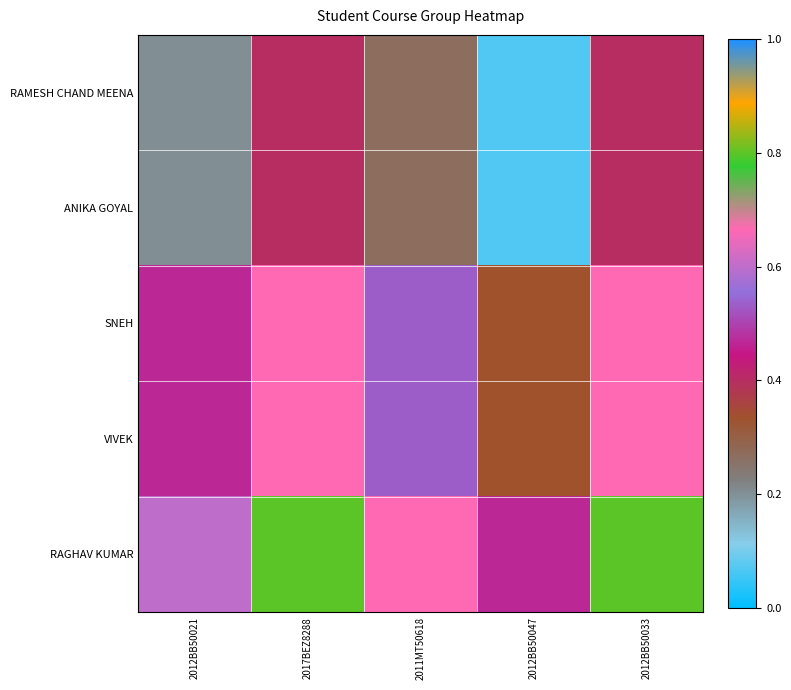

Reading left to right, list all the values displayed in this chart.

RAMESH CHAND MEENA: 2012BB50021=0.2	2017BEZ8288=0.4	2011MT50618=0.3	2012BB50047=0.1	2012BB50033=0.4
ANIKA GOYAL: 2012BB50021=0.2	2017BEZ8288=0.4	2011MT50618=0.3	2012BB50047=0.1	2012BB50033=0.4
SNEH: 2012BB50021=0.5	2017BEZ8288=0.7	2011MT50618=0.5	2012BB50047=0.3	2012BB50033=0.7
VIVEK: 2012BB50021=0.5	2017BEZ8288=0.7	2011MT50618=0.5	2012BB50047=0.3	2012BB50033=0.7
RAGHAV KUMAR: 2012BB50021=0.6	2017BEZ8288=0.8	2011MT50618=0.7	2012BB50047=0.5	2012BB50033=0.8